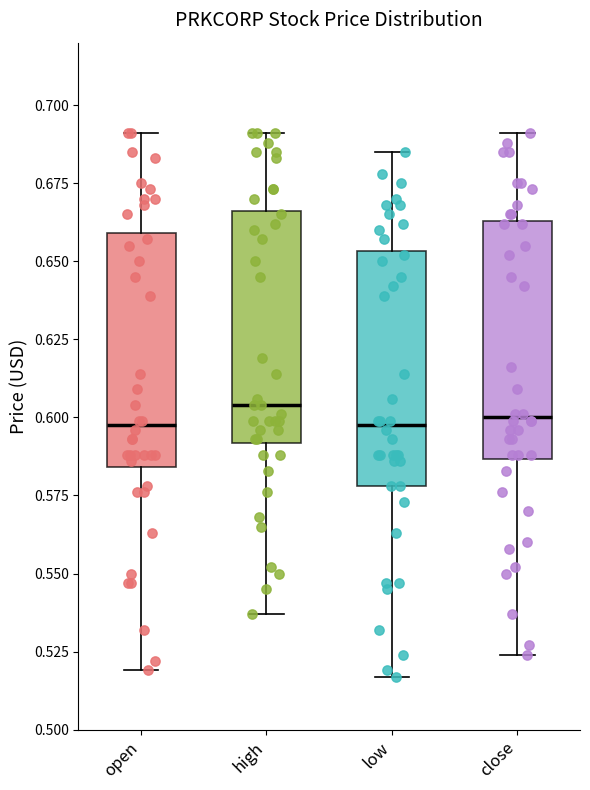

Where is the lower edge of the box for close on the y-axis? The values are not printed on the chart, so give them approximately, as read against the axis.

0.585